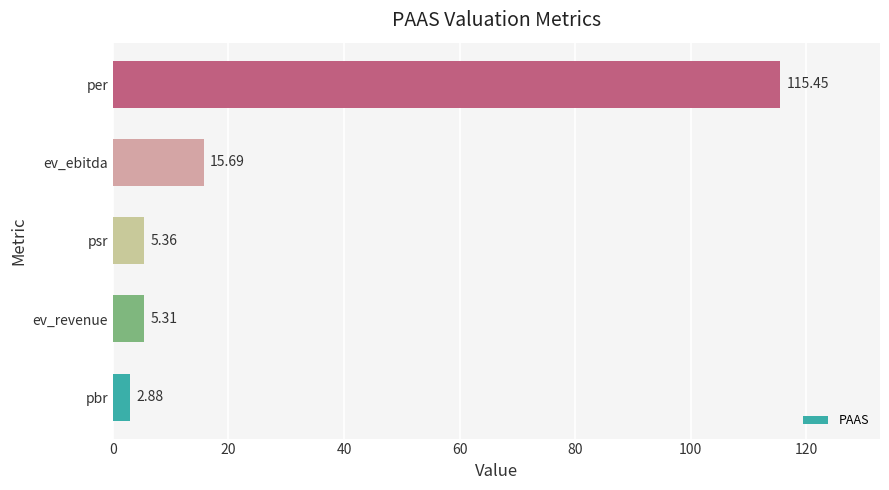

What is the greatest value displayed?

115.5